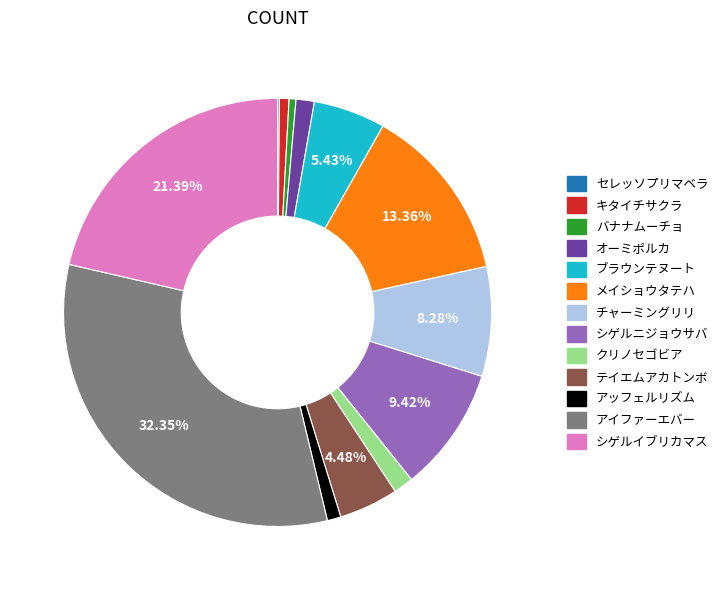

What is the largest slice in the pie chart?

アイファーエバー